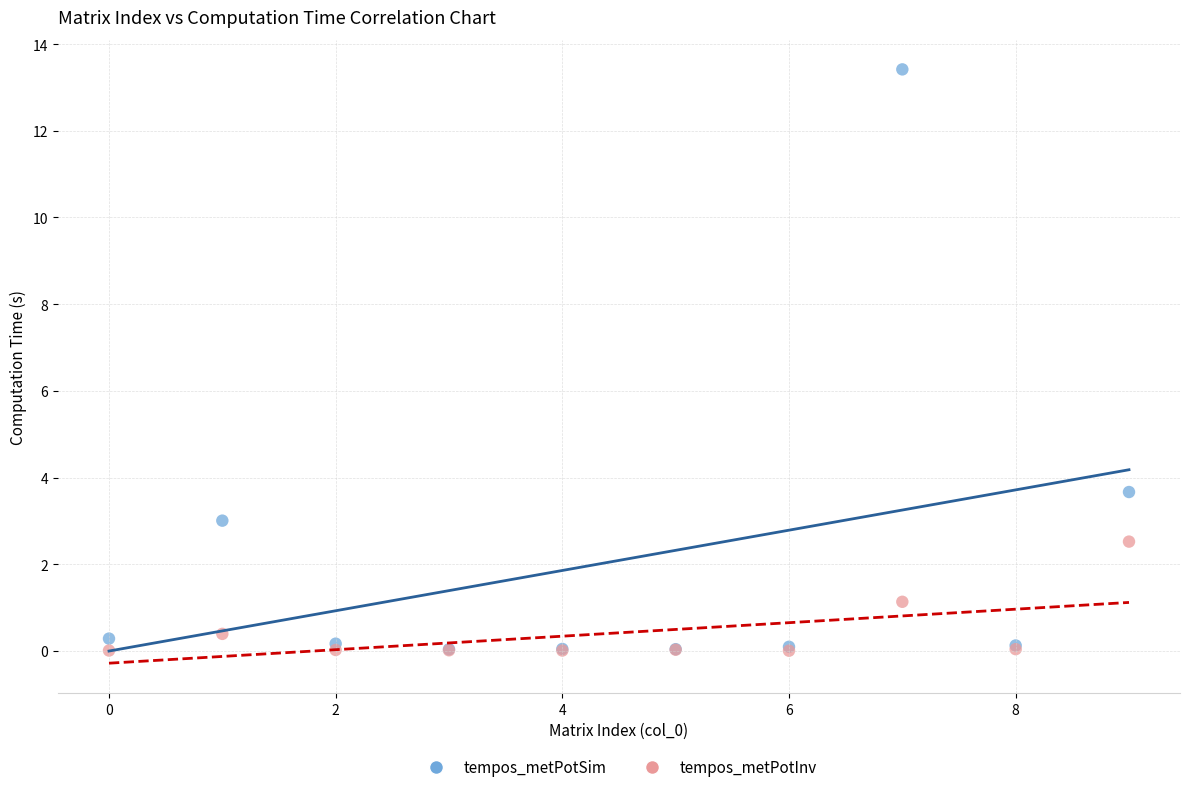

Which series reaches the maximum Y coordinate?

tempos_metPotSim